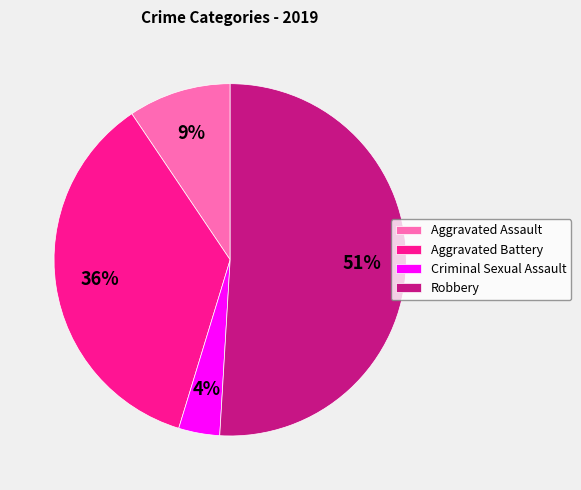

How many segments does this pie chart have?

4